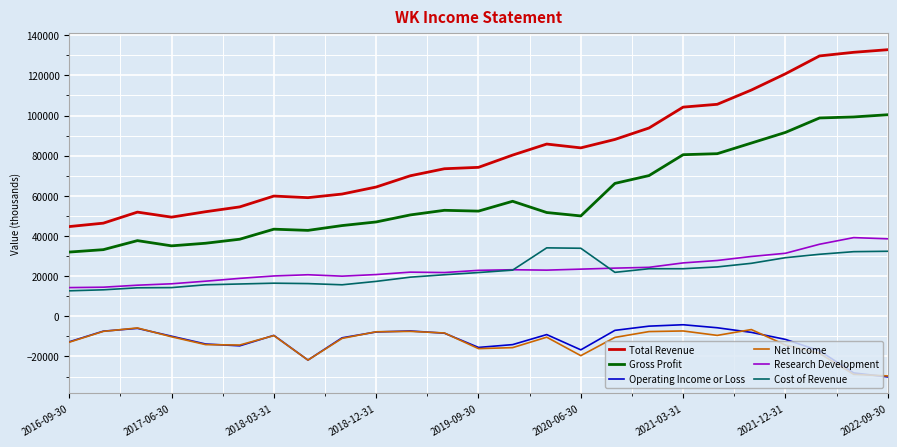

True or false: Total Revenue and Gross Profit intersect in this chart.

False